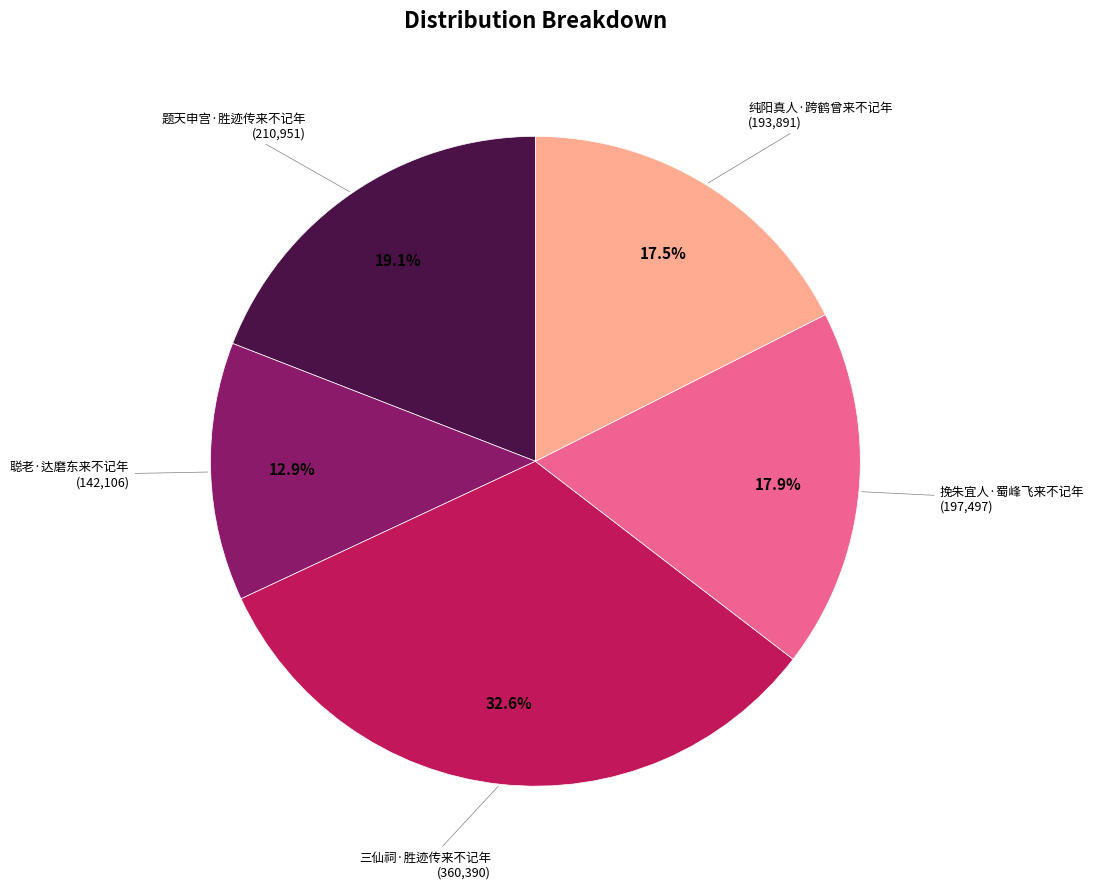

Is there any slice that represents more than half of the pie?

No